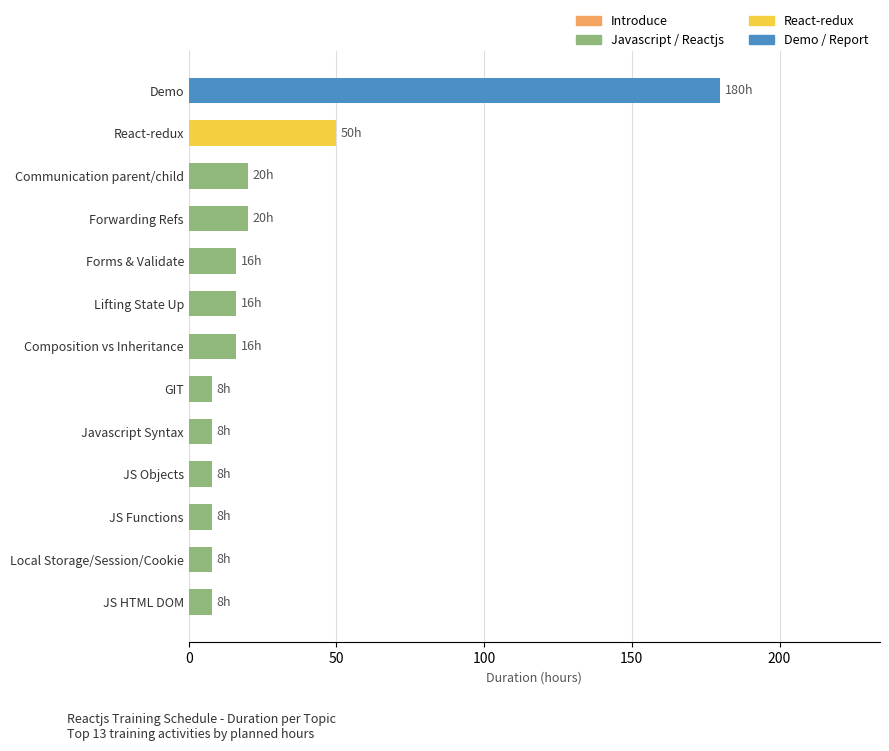

What is the difference between the maximum and minimum values?

172